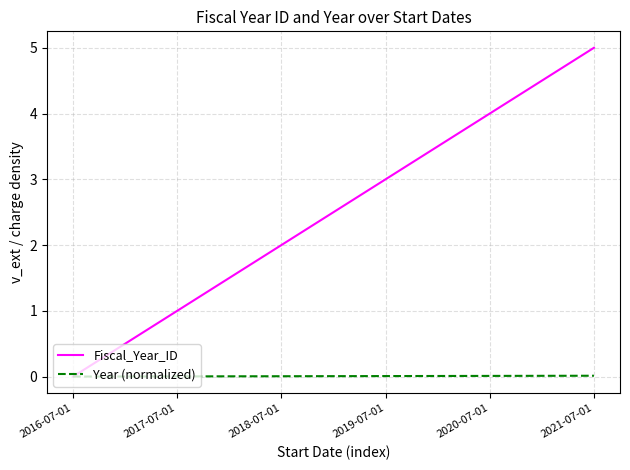

What is the greatest value displayed?

5.0